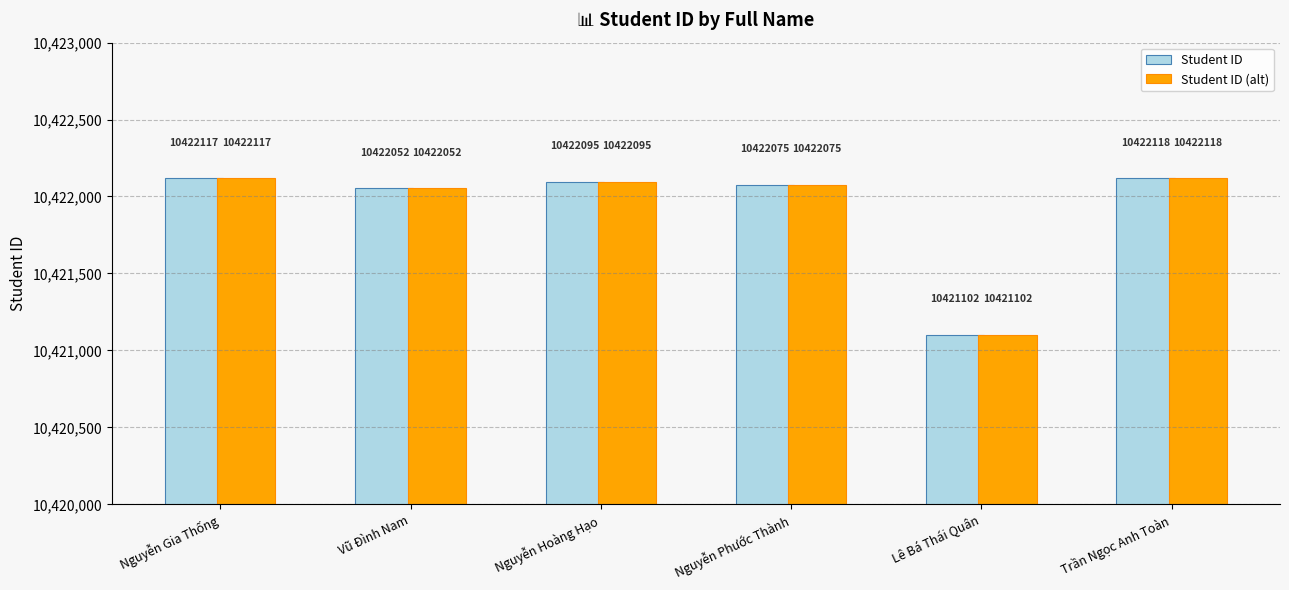

Which category has the highest value in the Student ID series?

Trần Ngọc Anh Toàn